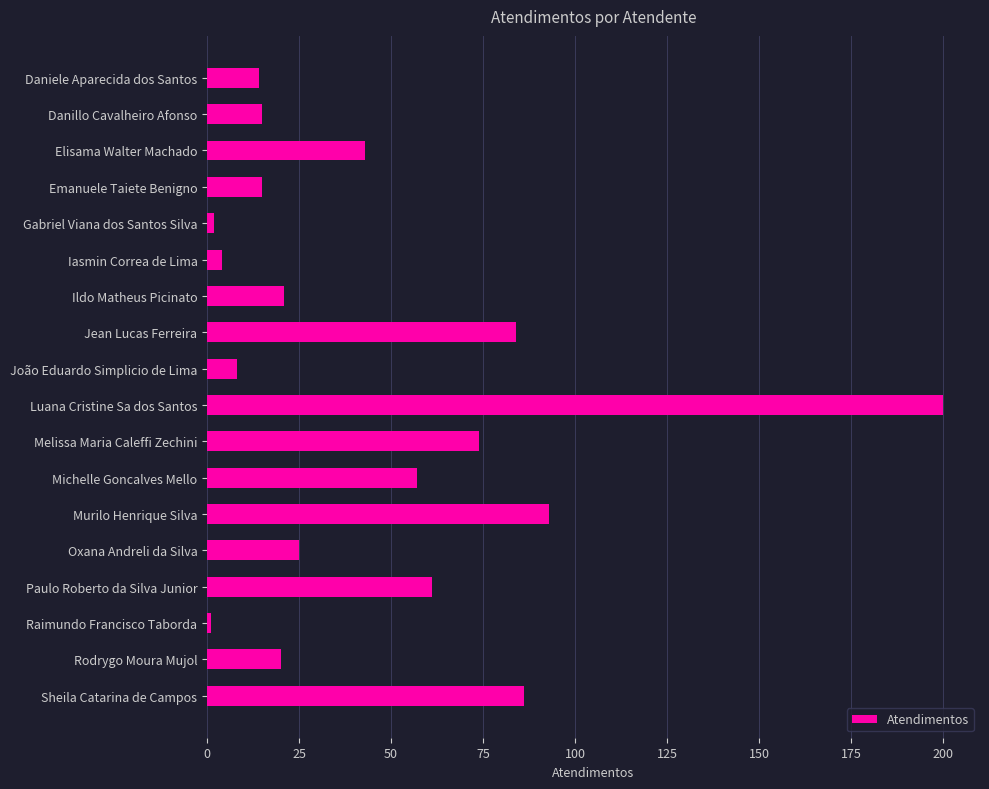

At which label is the value closest to 100?

Murilo Henrique Silva